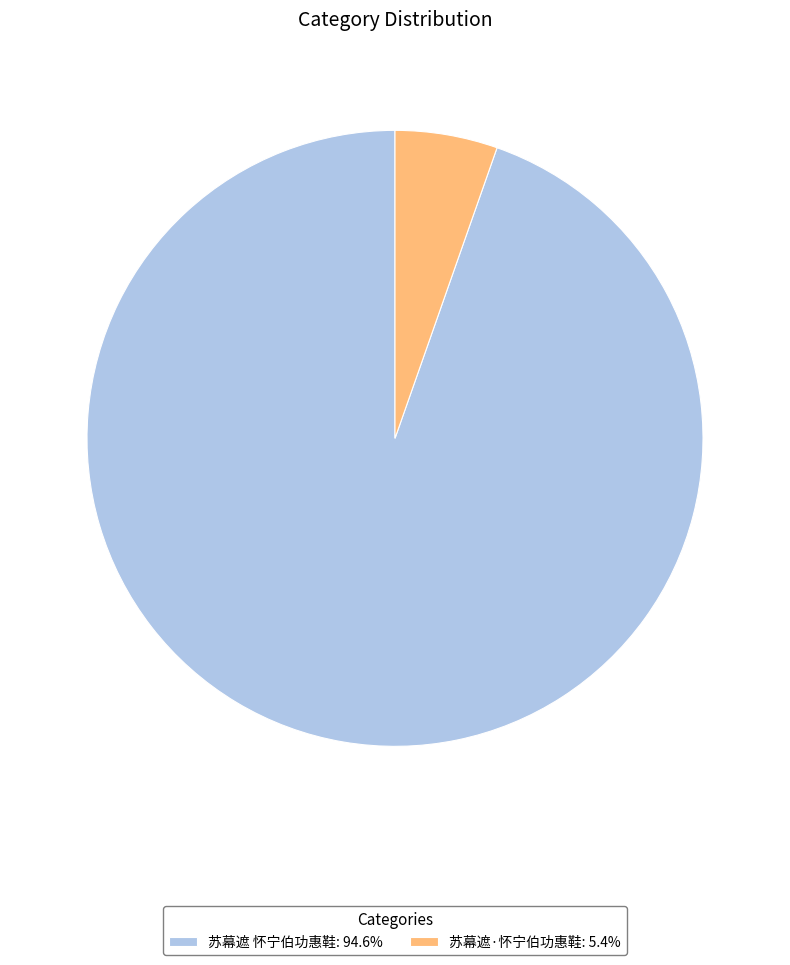

Is there a majority slice in this chart?

Yes